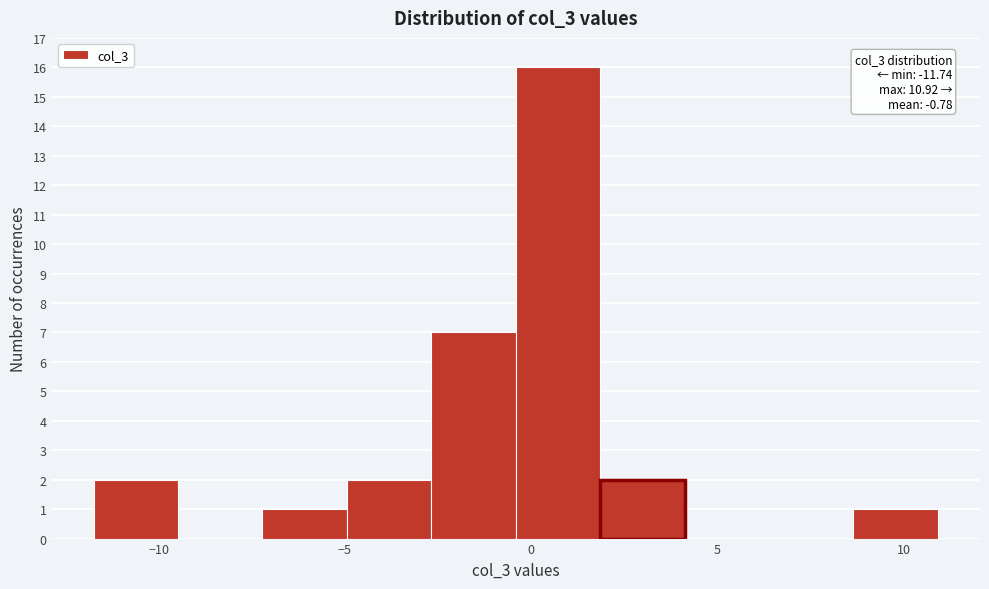

Over which range of the x-axis is the bar tallest?

-0.5 to 2.0